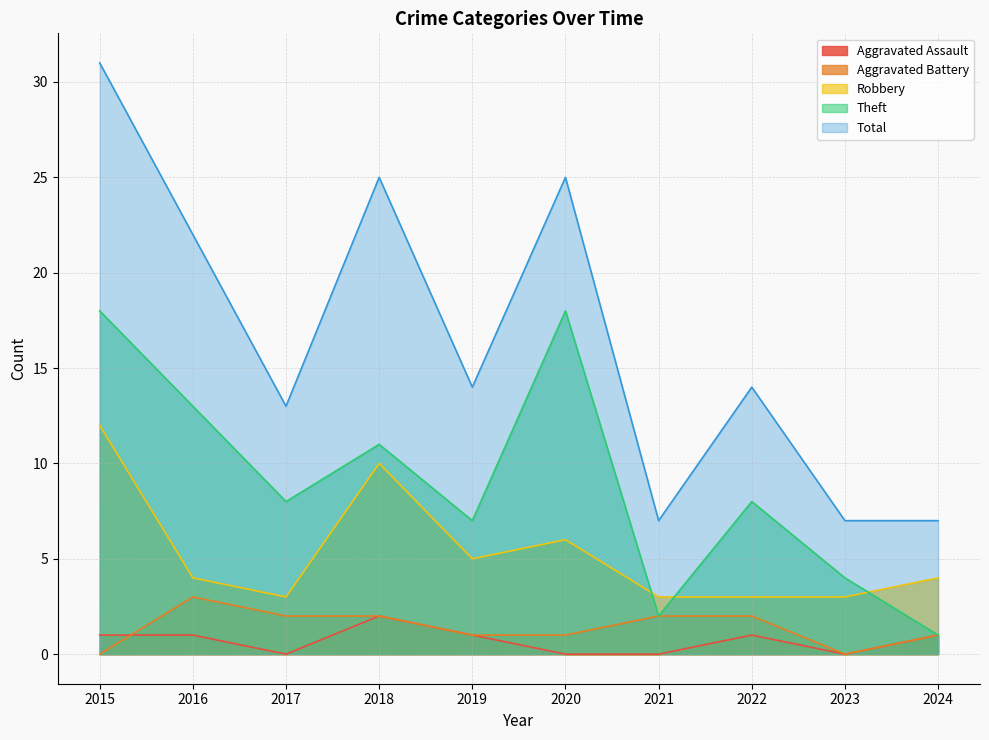

At which category does the chart reach its minimum across all series?

2017